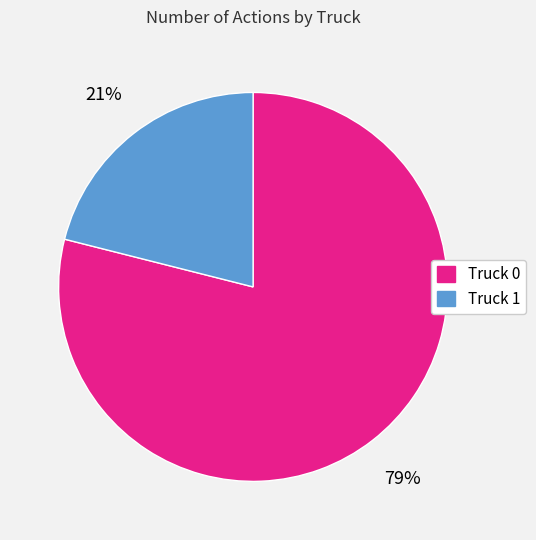

Rank the categories by value from lowest to highest.

Truck 1, Truck 0